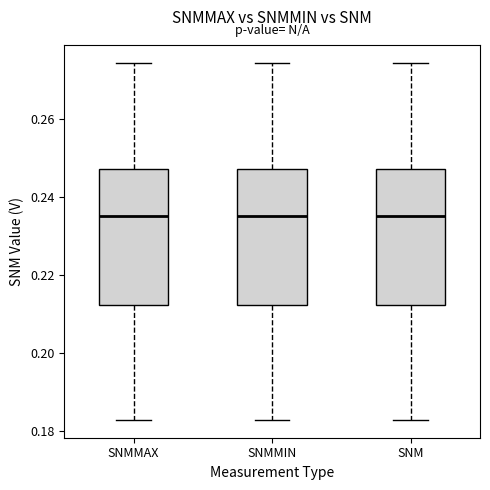

Reading left to right, transcribe this box plot: for each box, give where its median line is, the range the box spans, and where its two whiskers end, as read against the y-axis. The values are not printed on the chart, so give them approximately, as read against the axis.

SNMMAX: median 0.236, box 0.212 to 0.248, whiskers 0.182 to 0.274
SNMMIN: median 0.236, box 0.212 to 0.248, whiskers 0.182 to 0.274
SNM: median 0.236, box 0.212 to 0.248, whiskers 0.182 to 0.274